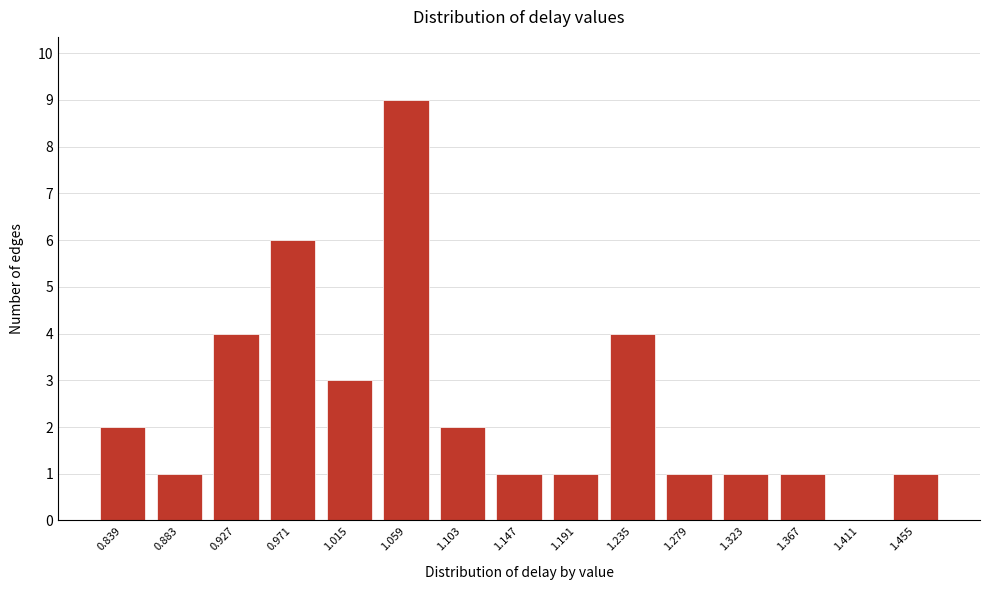

Reading left to right, list all the values displayed in this chart.

0.839=2	0.883=1	0.927=4	0.971=6	1.015=3	1.059=9	1.103=2	1.147=1	1.191=1	1.235=4	1.279=1	1.323=1	1.367=1	1.411=0	1.455=1